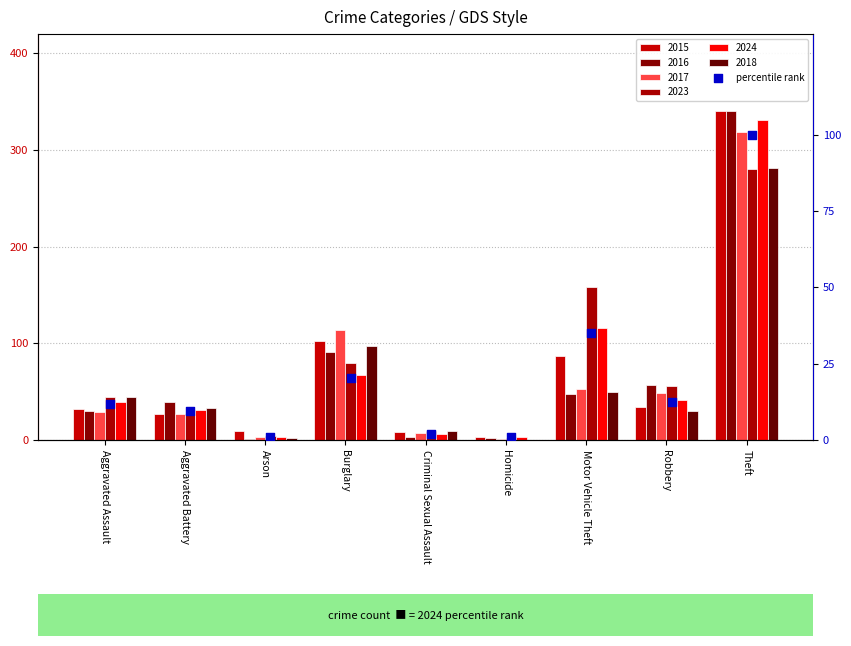

Approximately how many times larger is the value at Motor Vehicle Theft compared to Robbery?

2.8